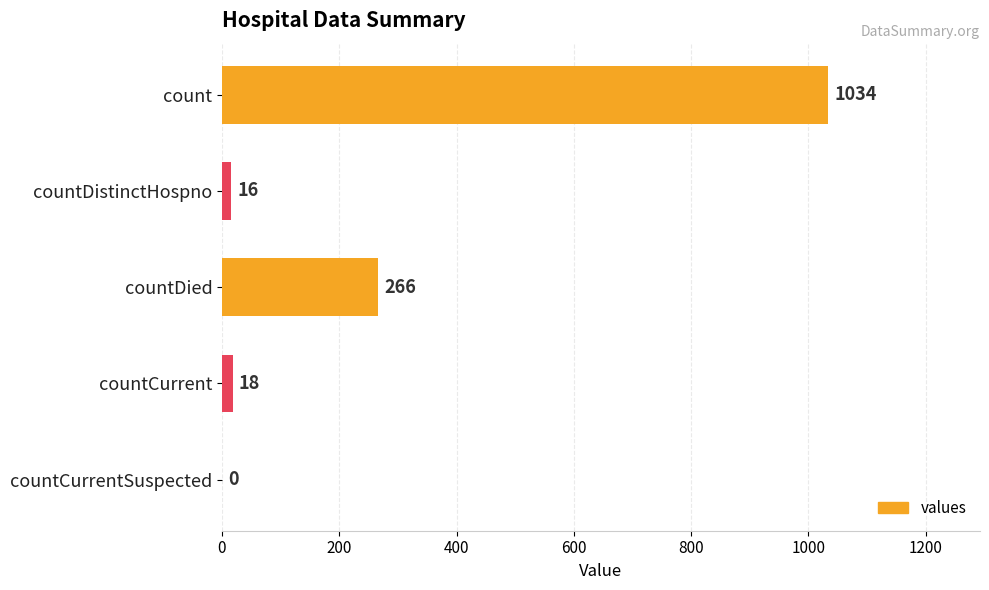

True or false: the data shows 16 at countDistinctHospno.

True